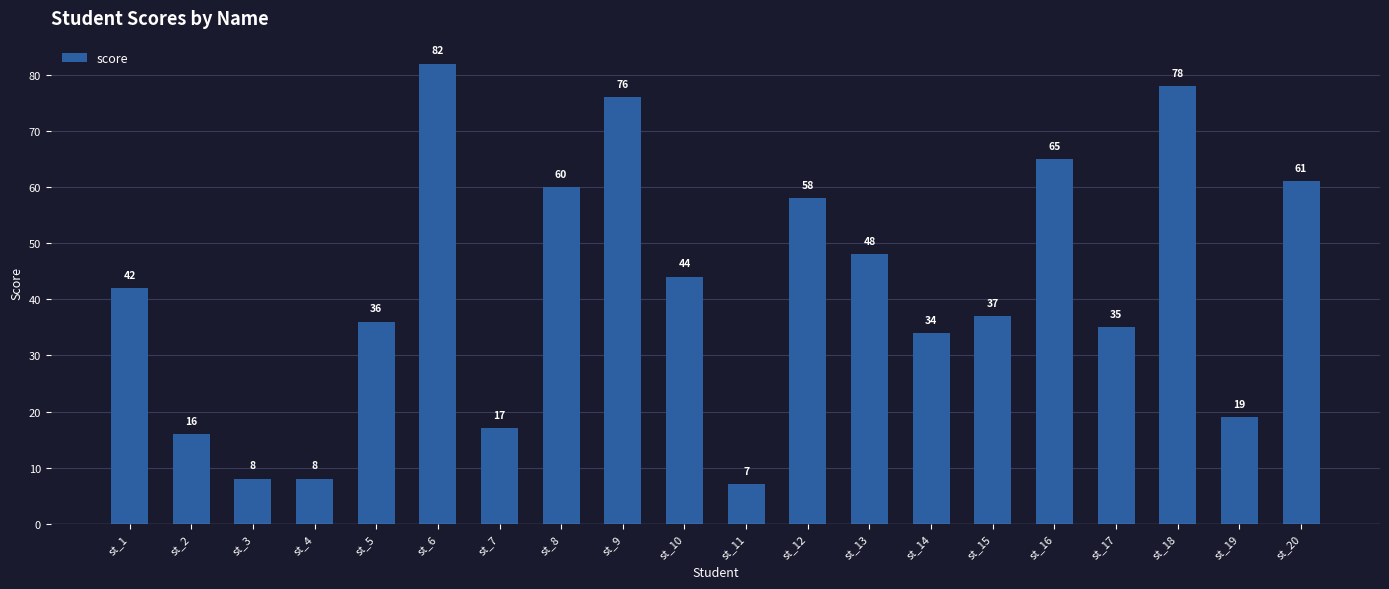

What is the value of the 20th bar from the left?

61